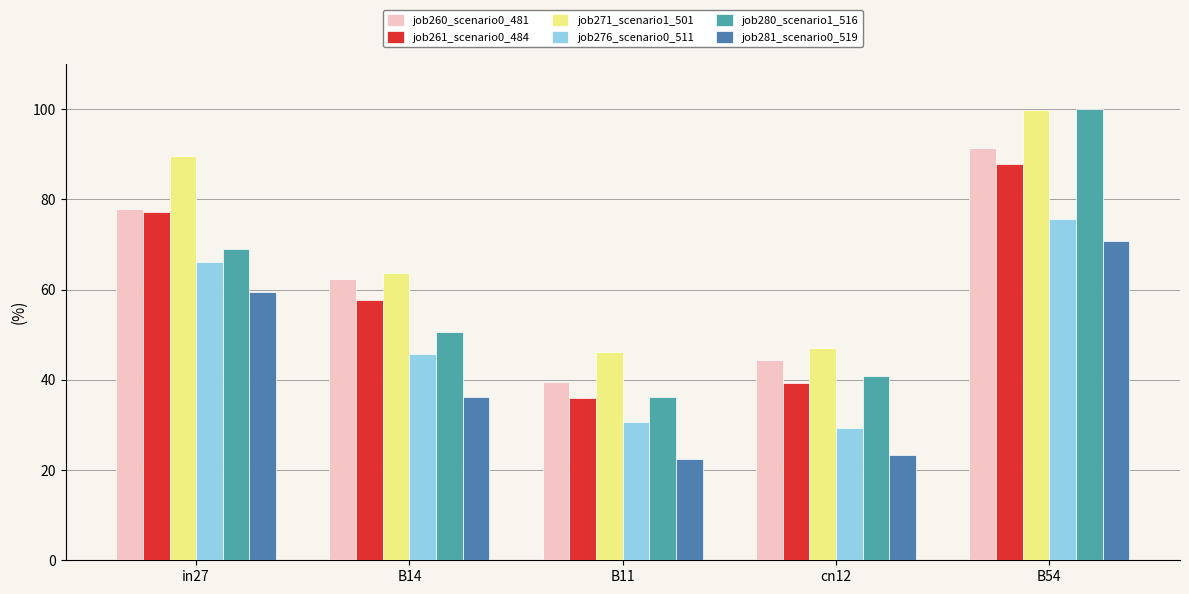

What are all the series names shown in the legend?

job260_scenario0_481, job261_scenario0_484, job271_scenario1_501, job276_scenario0_511, job280_scenario1_516, job281_scenario0_519